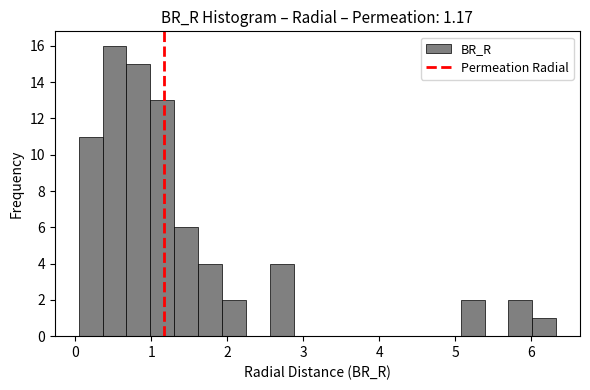

Read against the x-axis, roughly where is the centre of the tallest bar?

0.5